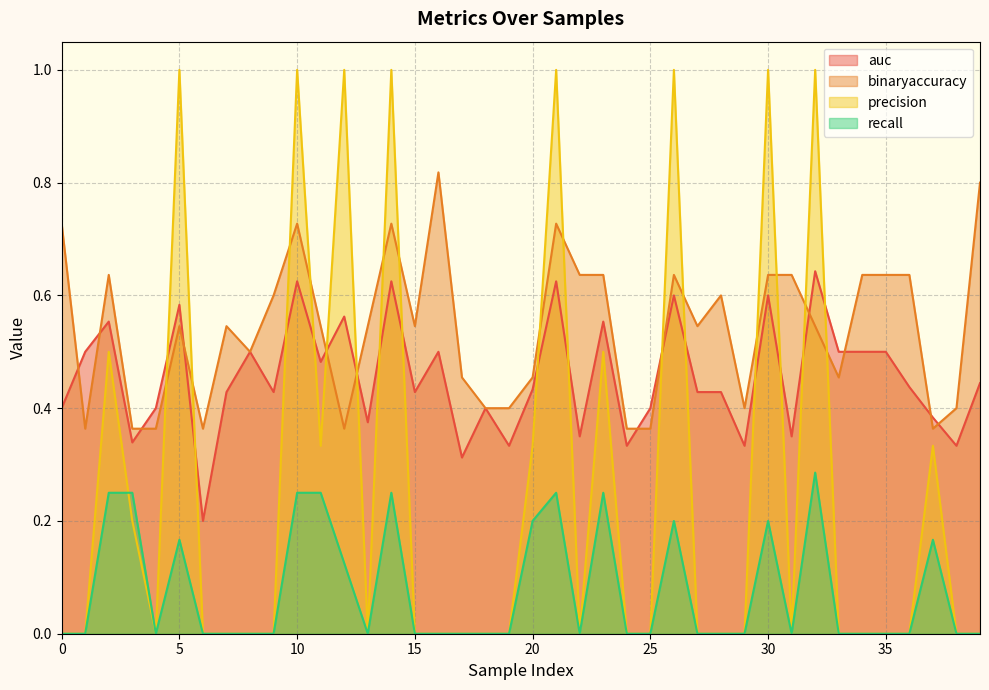

What are all the series names shown in the legend?

auc, binaryaccuracy, precision, recall